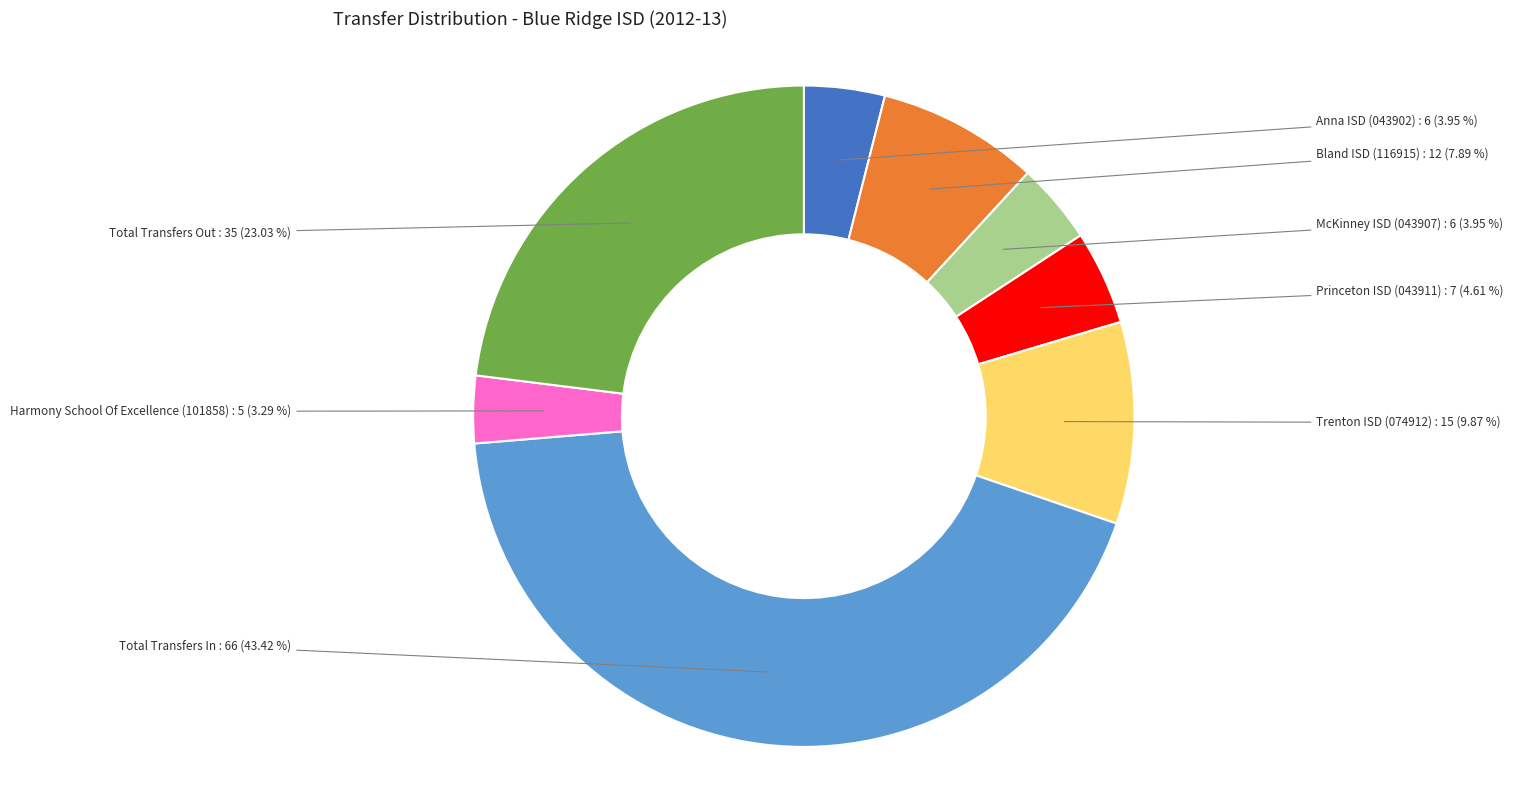

Is there any slice that represents more than half of the pie?

No